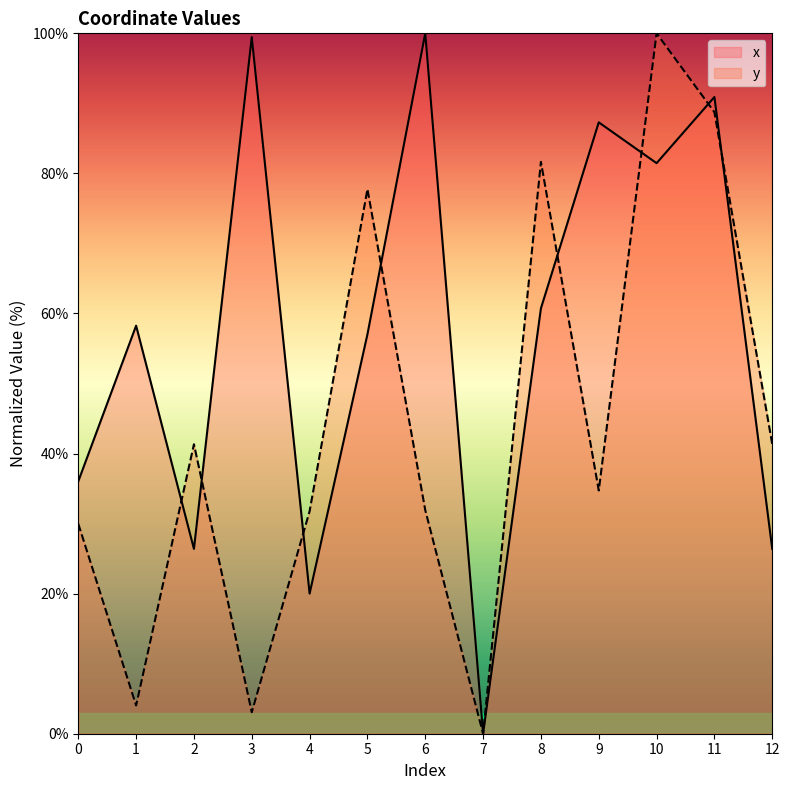

Reading left to right, what are all the values shown in this chart?

x: 36.0	58.3	26.4	99.5	20.0	57.0	100.0	0.0	60.7	87.3	81.5	90.9	26.4
y: 30.0	4.0	41.3	3.1	31.8	77.8	31.9	0.0	81.6	34.7	100.0	88.7	41.3